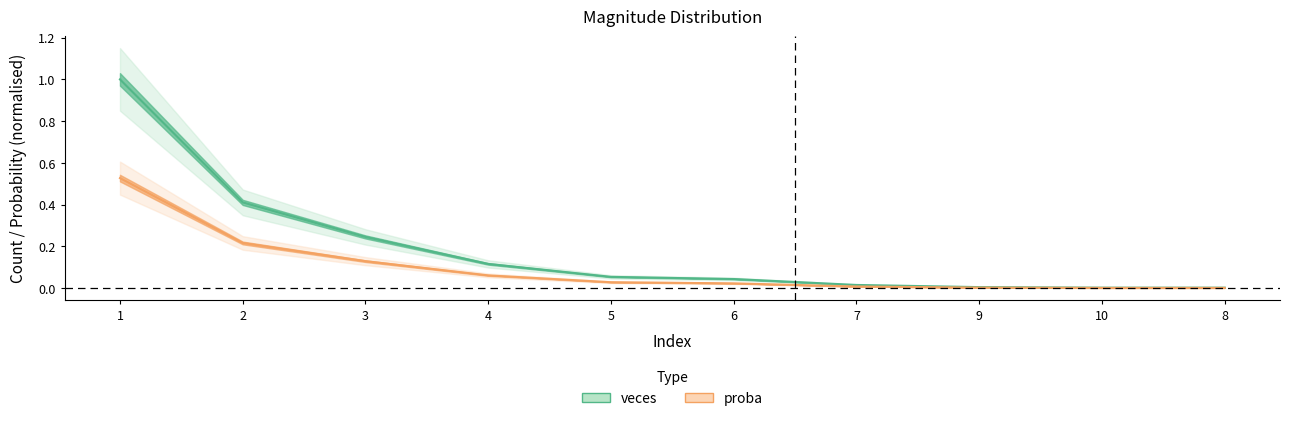

How many distinct data groups are displayed?

2